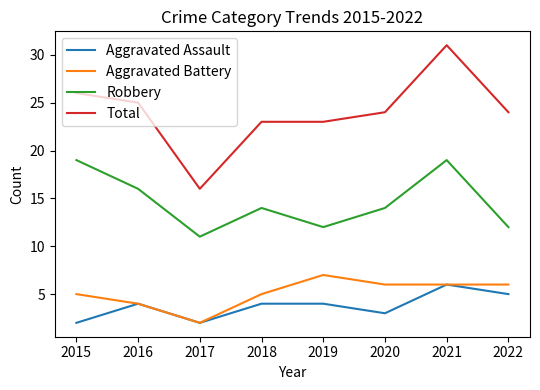

The value of Aggravated Assault at 2022 is 9. True or false?

False